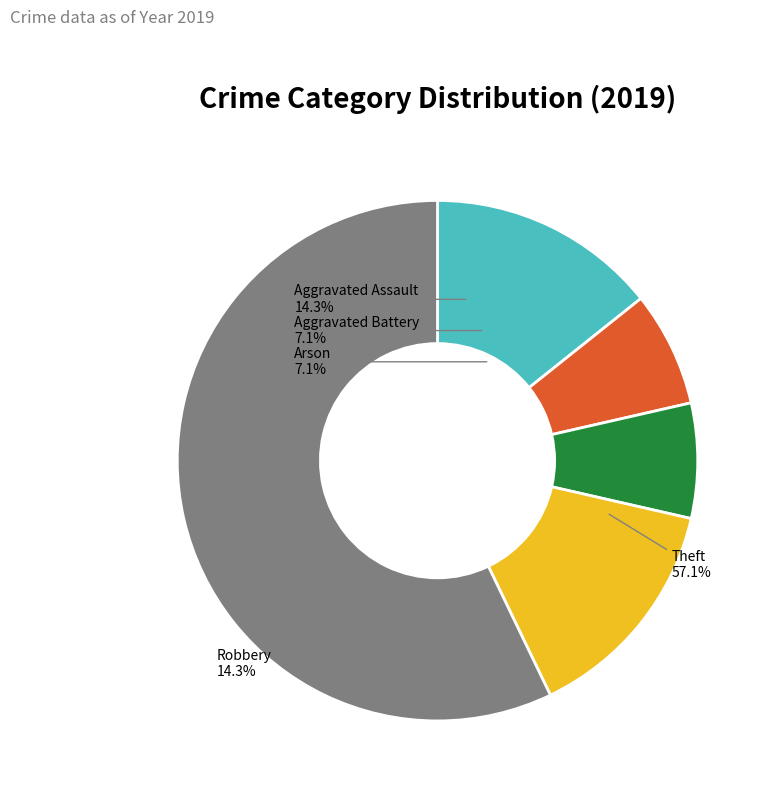

Approximately how many times larger is the value at Theft compared to Robbery?

4.0